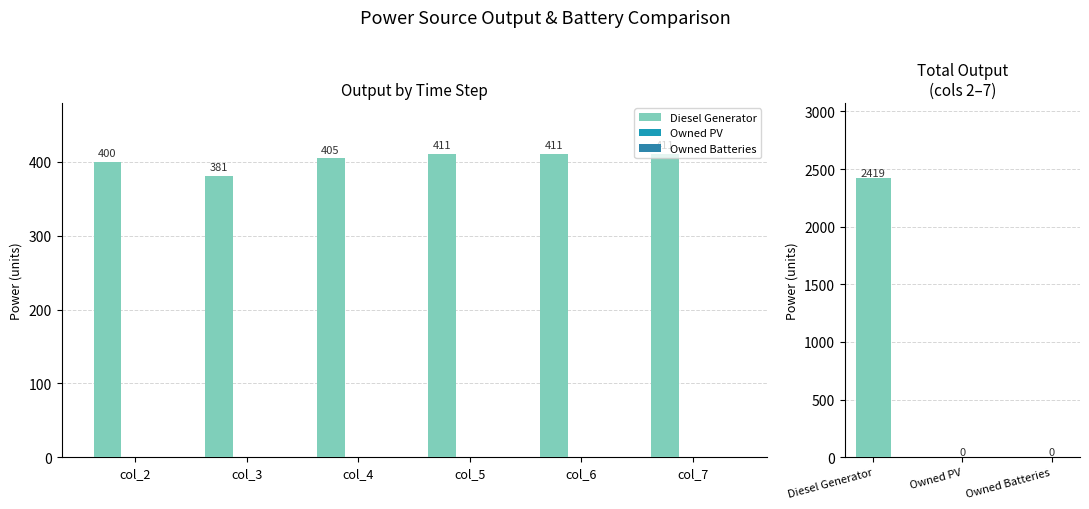

What is the difference between the Diesel Generator values at col_2 and col_6?

11